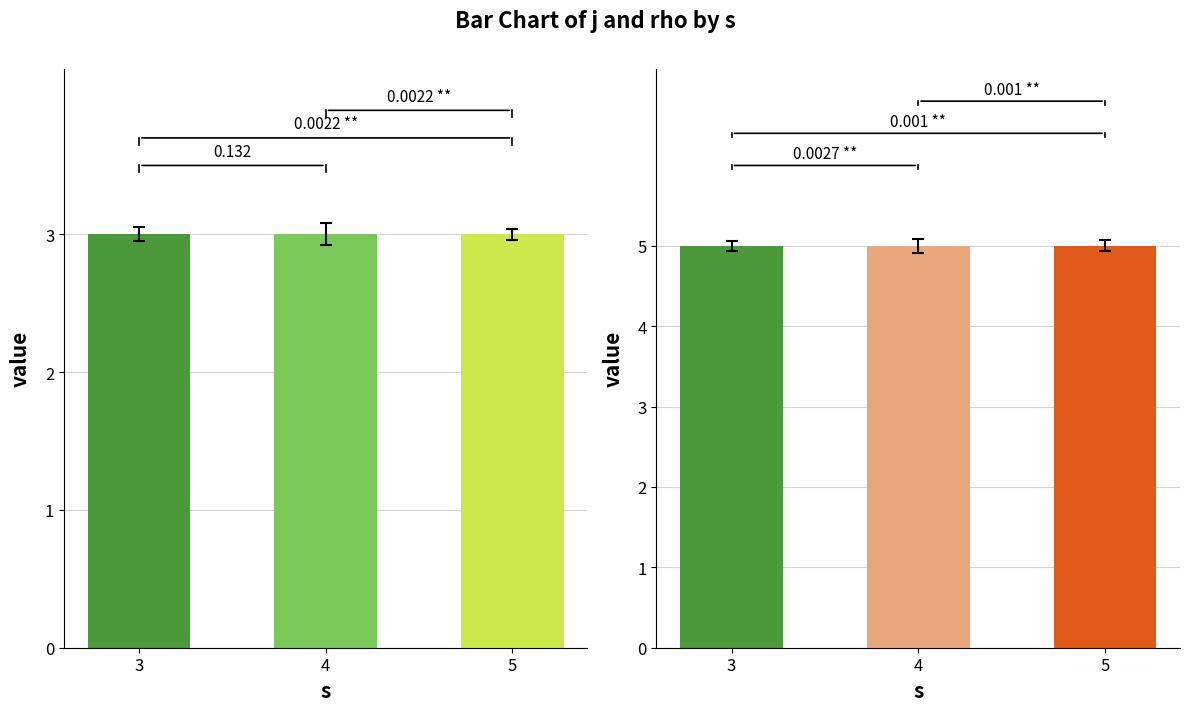

Reading left to right, transcribe all the data shown in this chart.

j (j=3 rows): 3=3	4=3	5=3
j (j=5 rows): 3=5	4=5	5=5